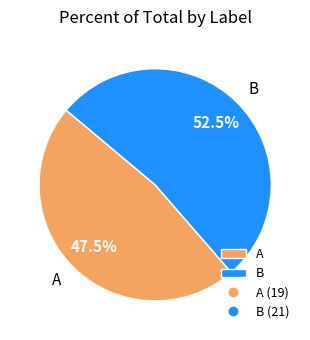

Do B and A together represent more than half of the pie?

Yes